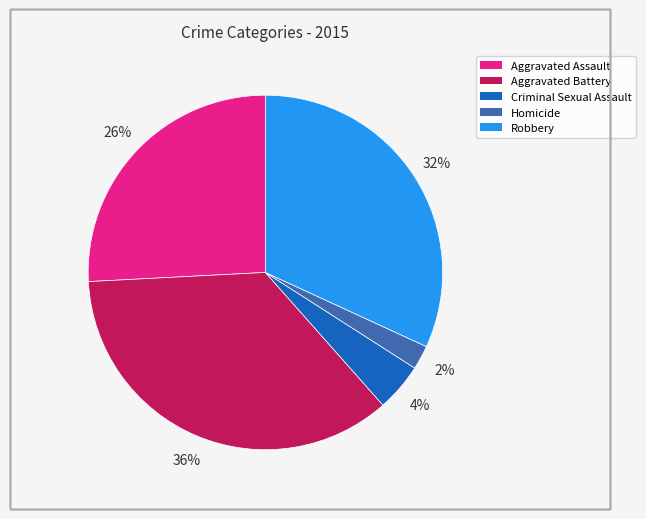

How many slices are in this pie chart?

5